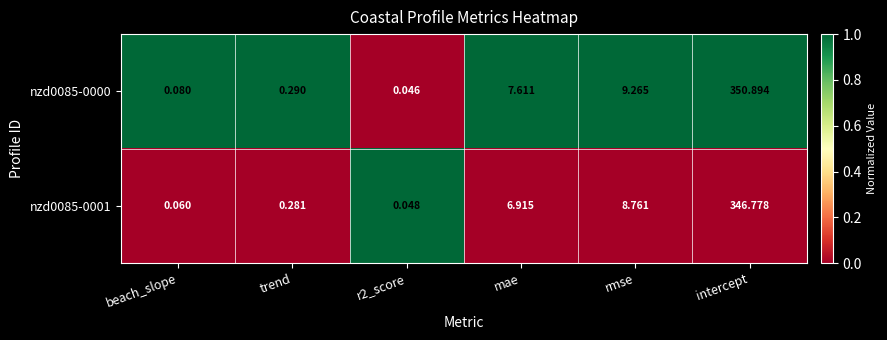

What is the spread (max minus min) of values at intercept?

4.1